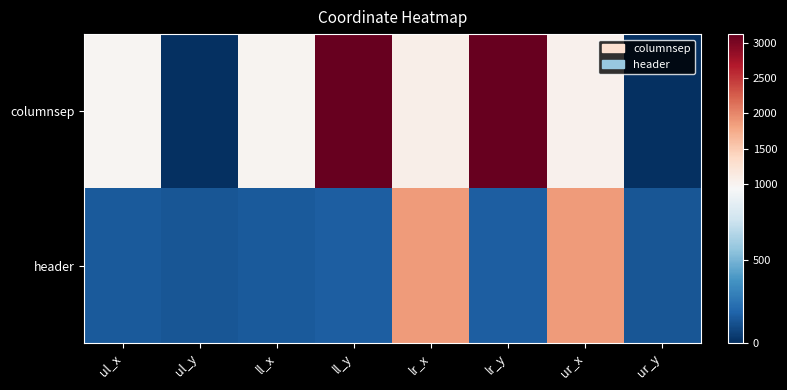

At which category is the sum across all series the highest?

ll_y